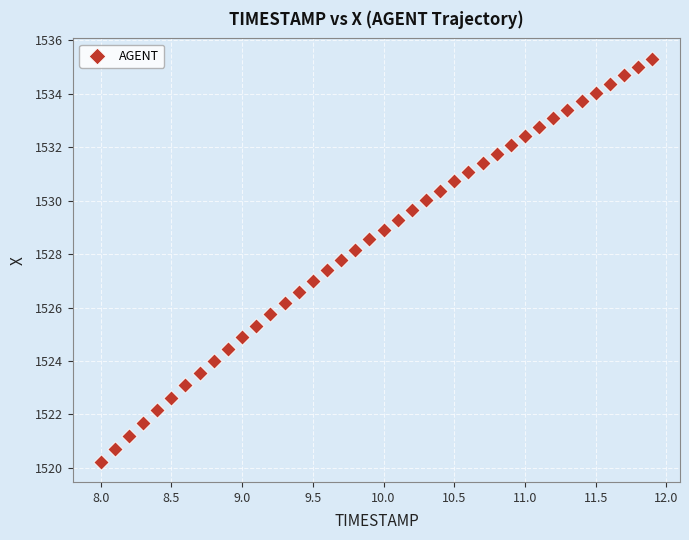

What is the range of Y values (max minus min)?

15.1